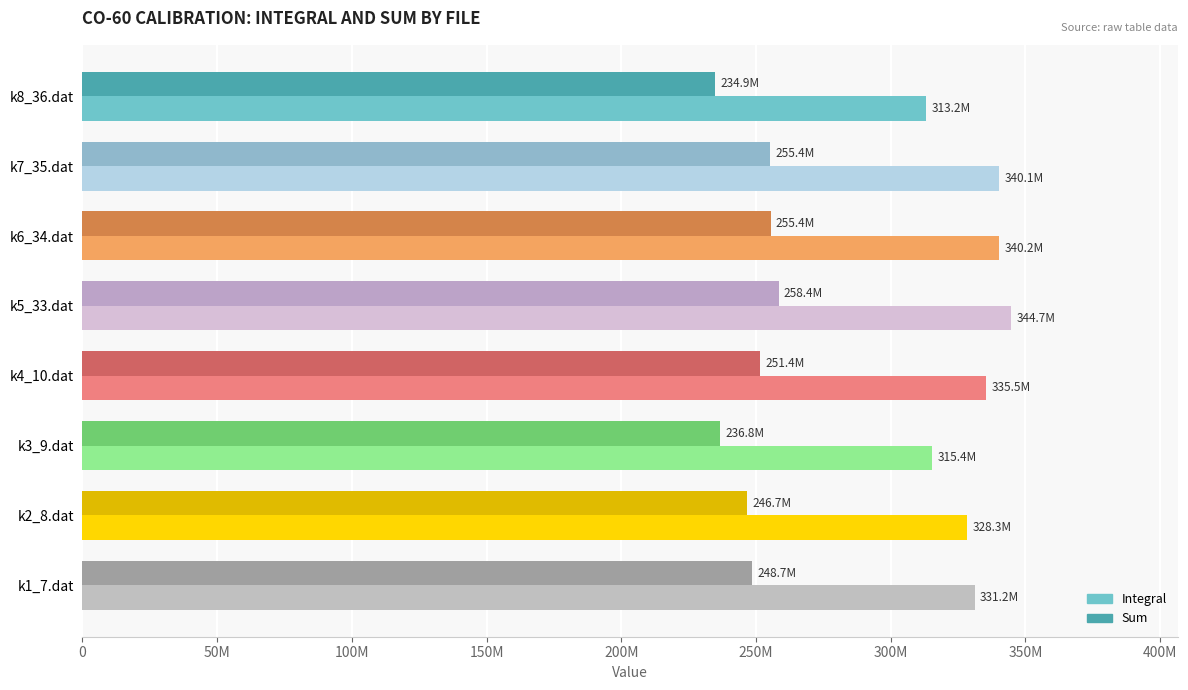

Which series has the widest spread of values?

Integral